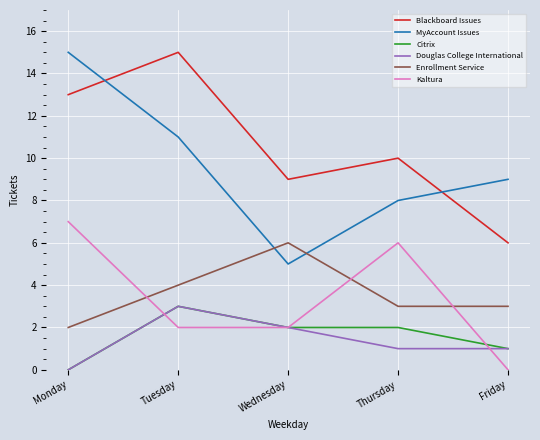

Count the Kaltura values in the range 2 to 6.

3